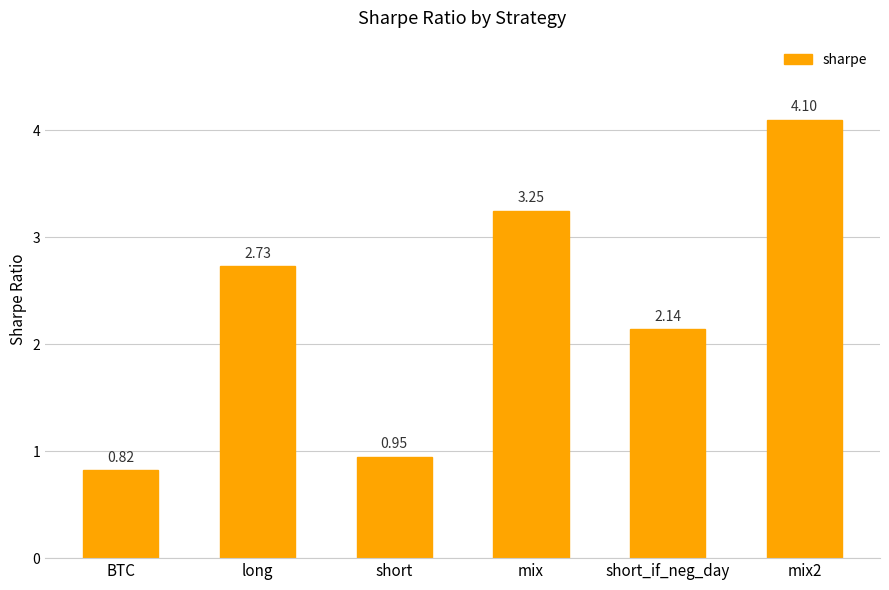

Rank the categories by value from highest to lowest.

mix2, mix, long, short_if_neg_day, short, BTC